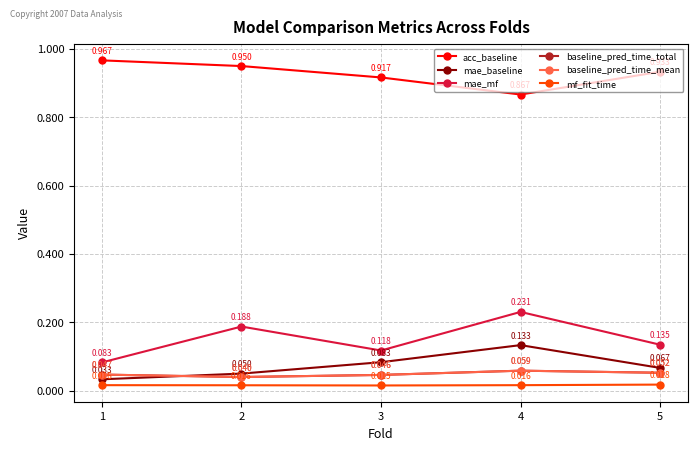

Is this an area chart (filled region under the line)?

No